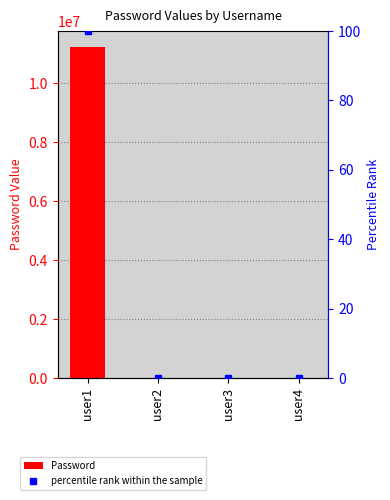

What is the spread (max minus min) of values at user4?

1111.0